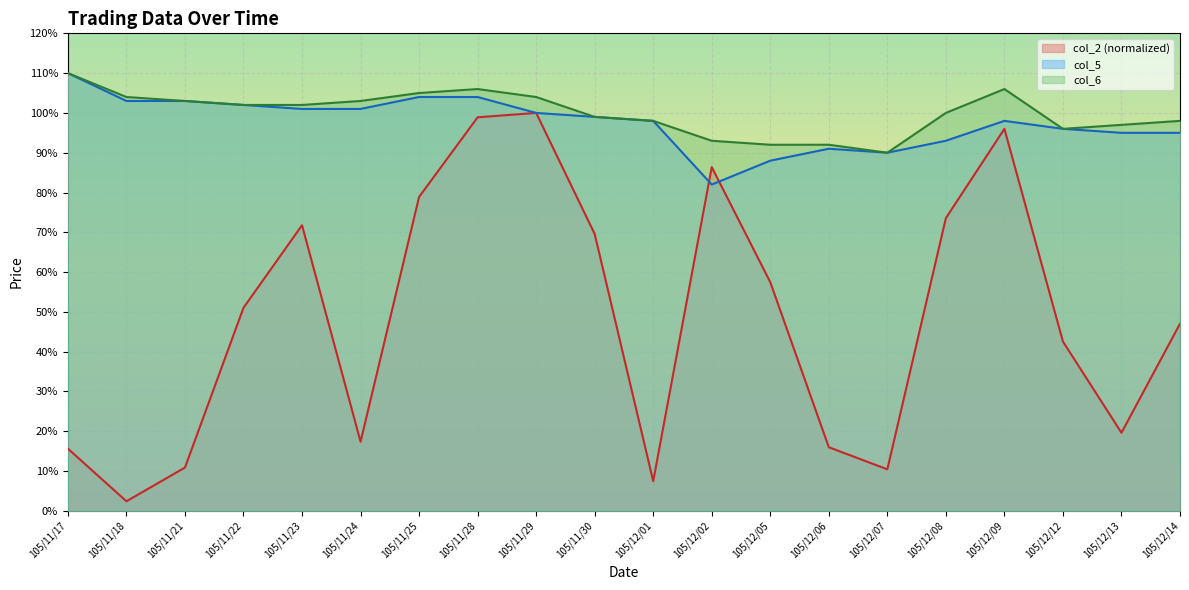

Reading right to left, what are all the values shown in this chart?

col_2: 0.5	0.2	0.4	1.0	0.7	0.1	0.2	0.6	0.9	0.1	0.7	1.0	1.0	0.8	0.2	0.7	0.5	0.1	0.0	0.2
col_5: 0.9	0.9	1.0	1.0	0.9	0.9	0.9	0.9	0.8	1.0	1.0	1.0	1.0	1.0	1.0	1.0	1.0	1.0	1.0	1.1
col_6: 1.0	1.0	1.0	1.1	1.0	0.9	0.9	0.9	0.9	1.0	1.0	1.0	1.1	1.1	1.0	1.0	1.0	1.0	1.0	1.1